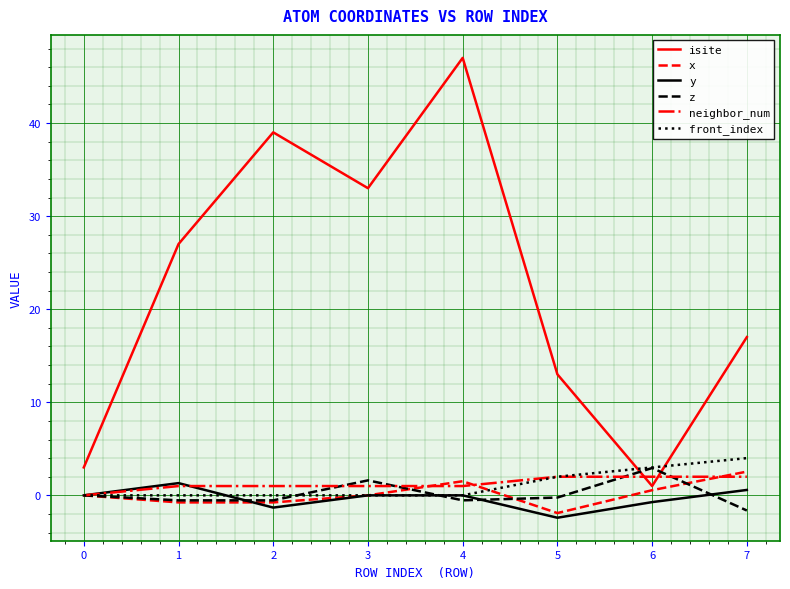

The value of x at 7 is 2.6. True or false?

True